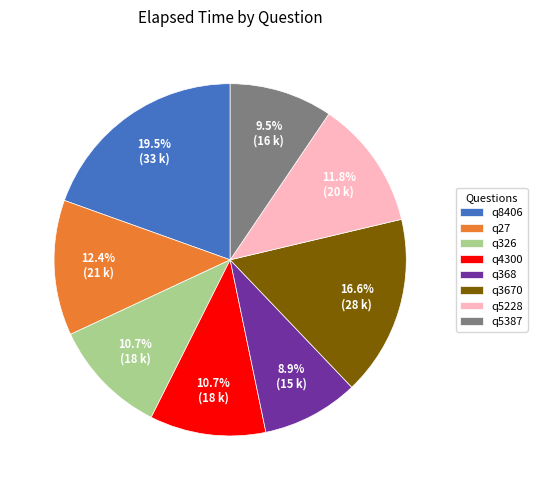

Combined, do q3670 and q5228 account for over 50%?

No